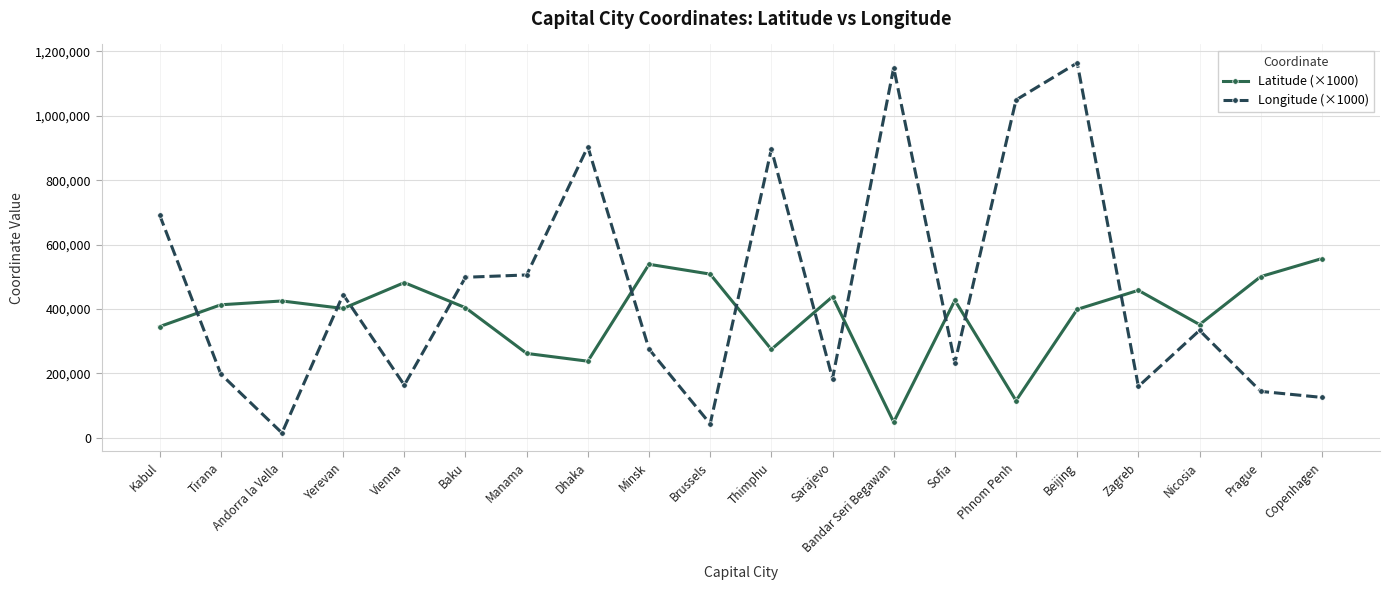

What are all the series names shown in the legend?

Latitude (×1000), Longitude (×1000)